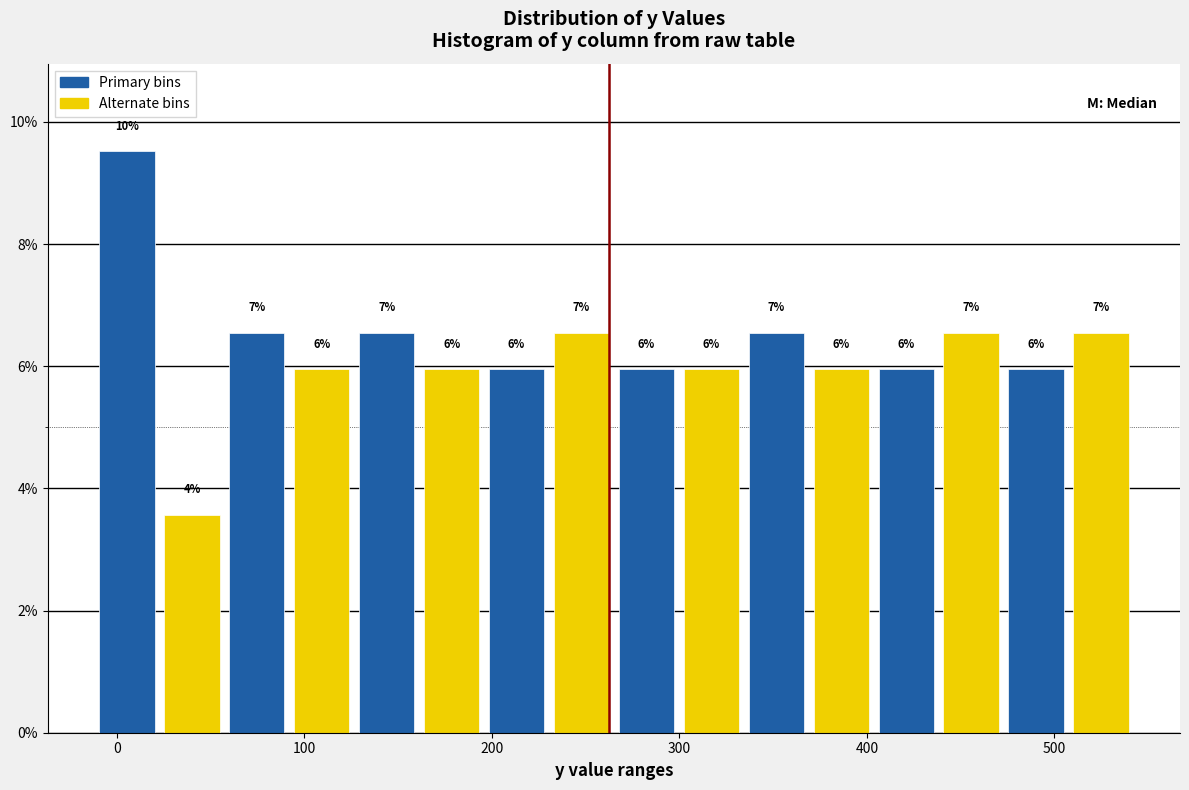

Read against the x-axis, roughly where is the centre of the tallest bar?

10